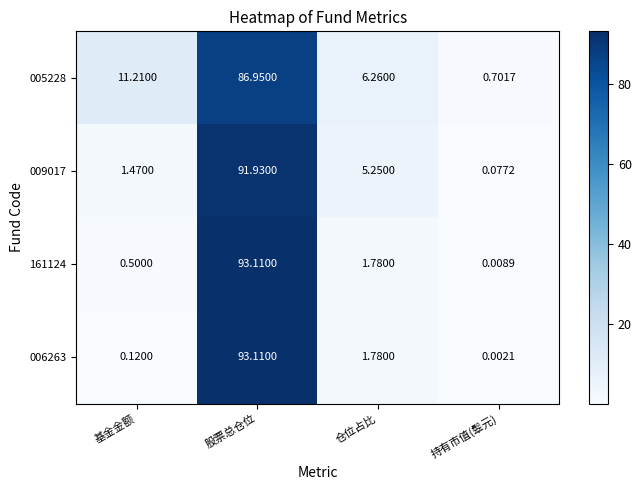

What is the total value across all series at 股票总仓位?

365.1